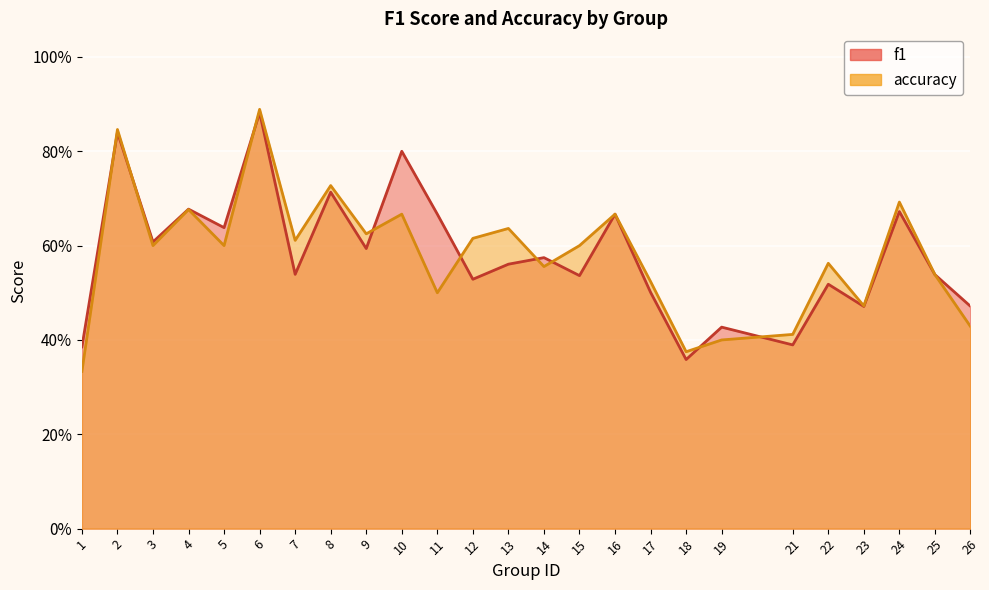

Rank the series by their average value, from highest to lowest.

f1, accuracy